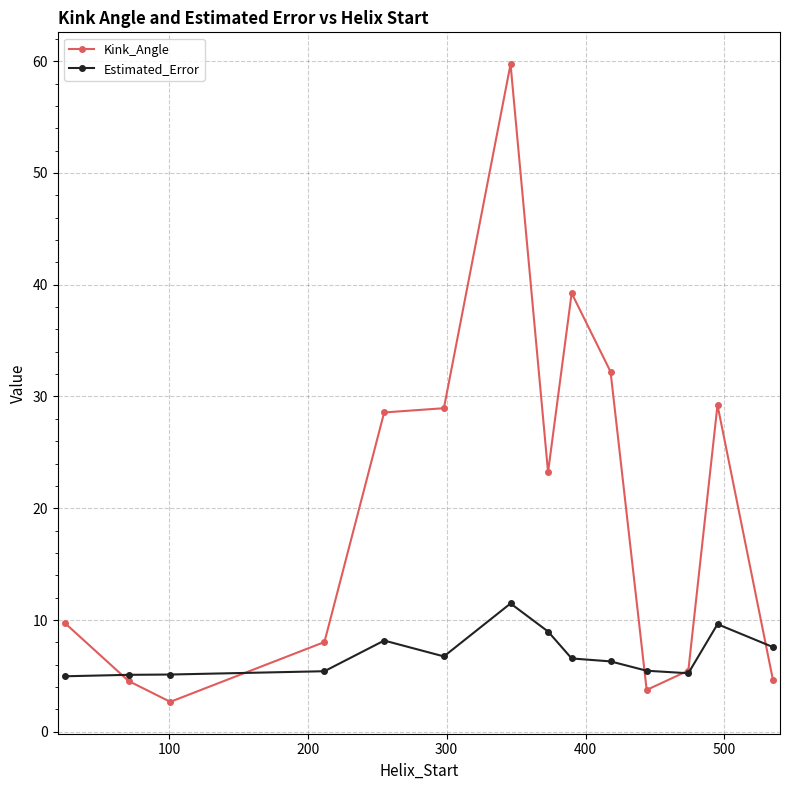

Does the chart have visible grid lines?

Yes